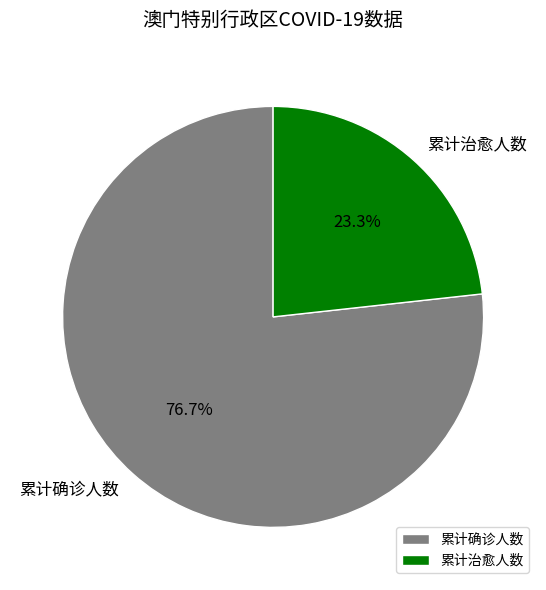

What percentage is the 累计治愈人数 slice, to the nearest percent?

23%